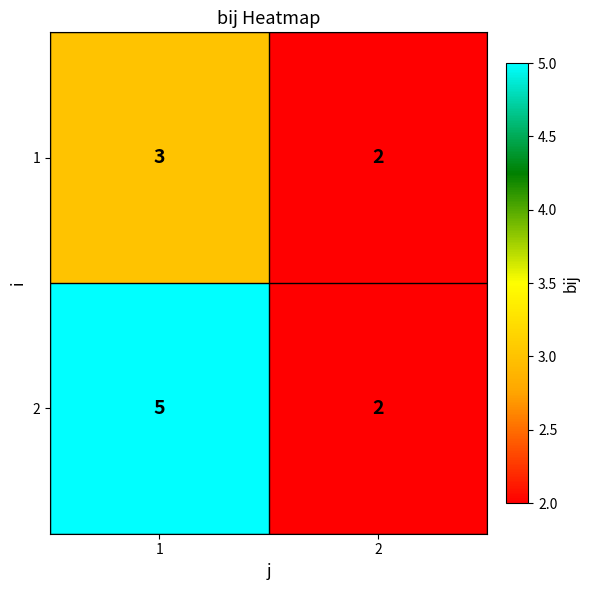

Reading left to right, extract all data points from this chart.

1: 3	2
2: 5	2